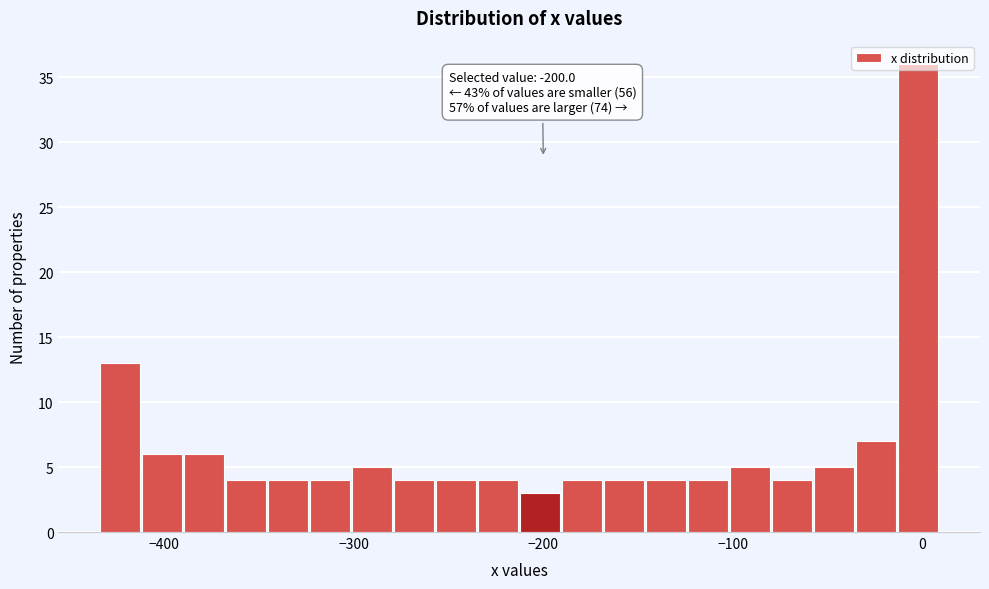

Read against the x-axis, roughly where is the centre of the tallest bar?

0